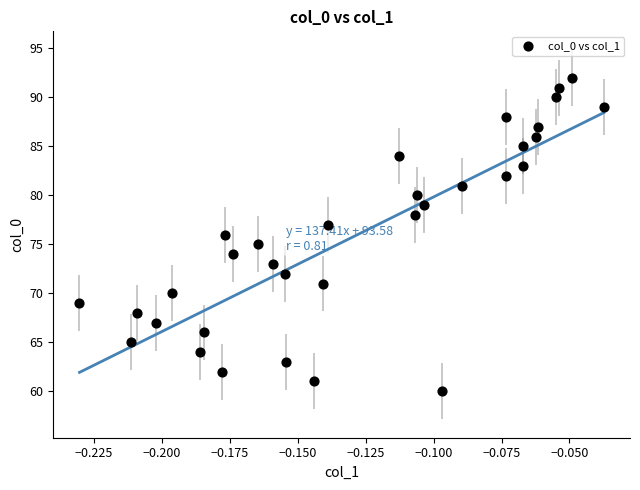

What is the range of Y values (max minus min)?

32